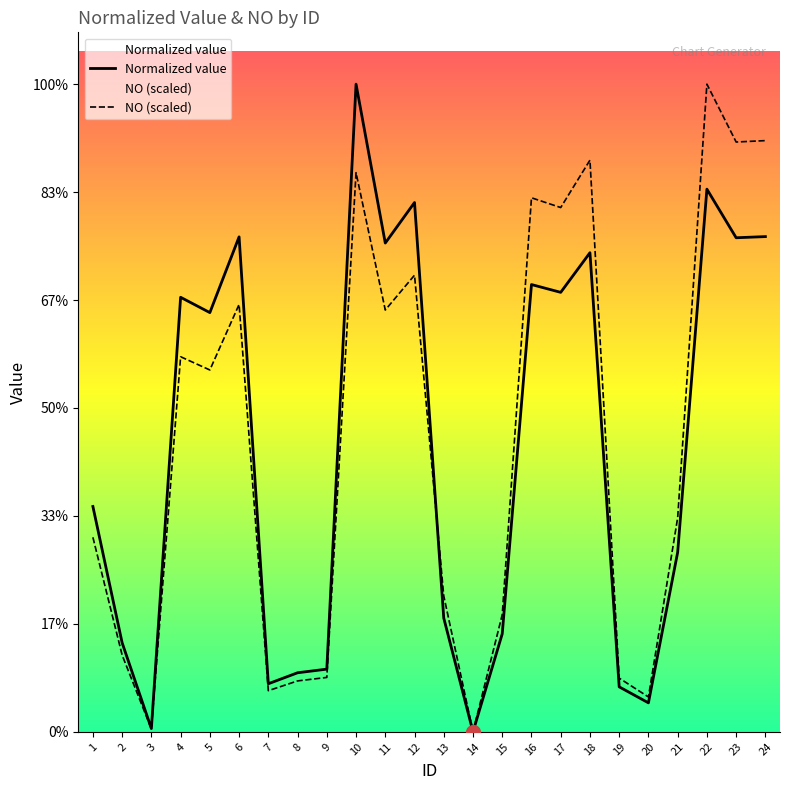

Where is the first local maximum for NO (scaled)?

4